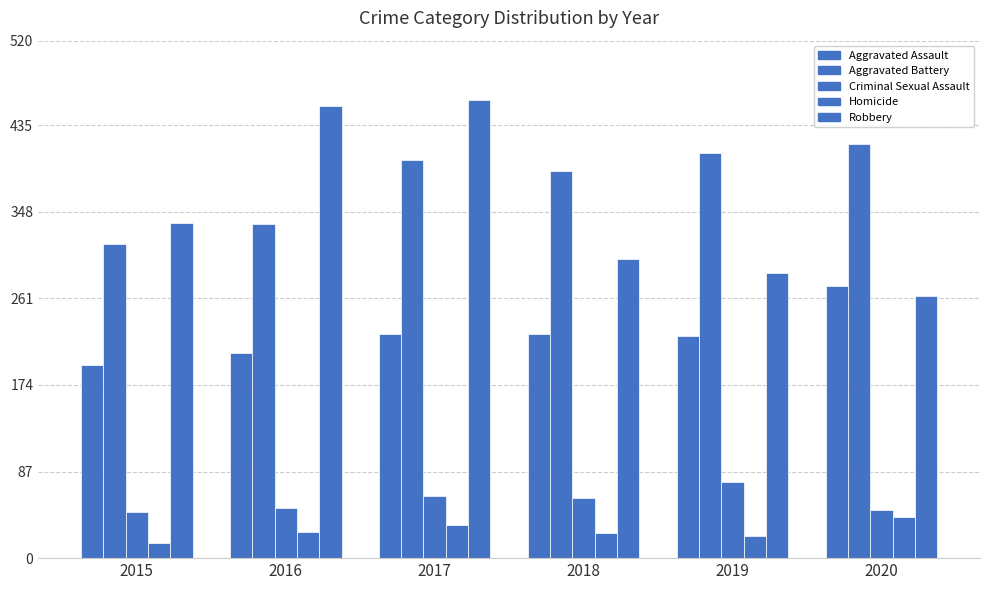

Does the chart contain any negative values?

No